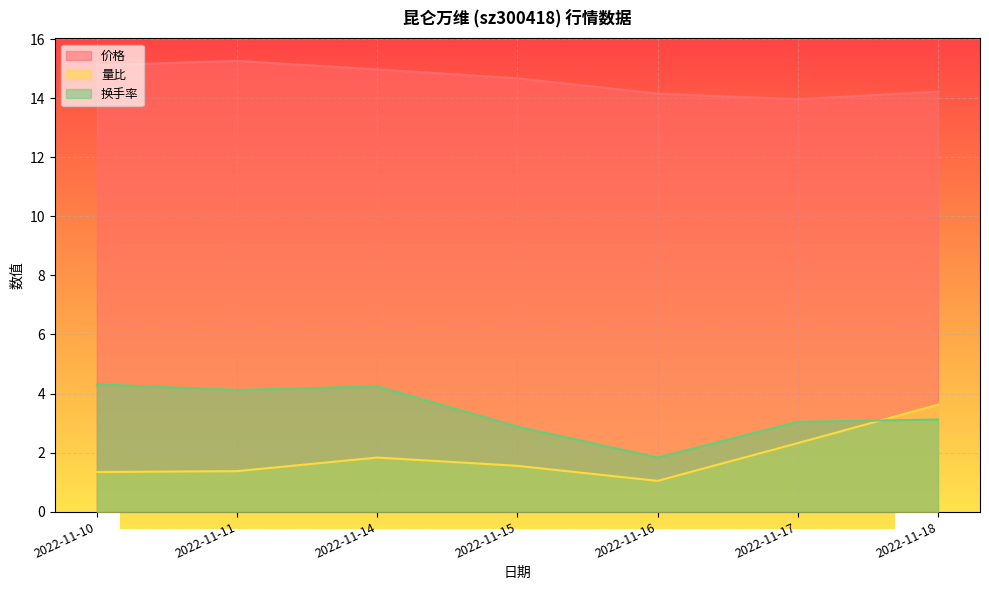

Reading left to right, what are all the values shown in this chart?

价格: 2022-11-10=15.1	2022-11-11=15.3	2022-11-14=15.0	2022-11-15=14.7	2022-11-16=14.2	2022-11-17=14.0	2022-11-18=14.2
量比: 2022-11-10=1.3	2022-11-11=1.4	2022-11-14=1.8	2022-11-15=1.6	2022-11-16=1.0	2022-11-17=2.3	2022-11-18=3.6
换手率: 2022-11-10=4.3	2022-11-11=4.1	2022-11-14=4.2	2022-11-15=2.9	2022-11-16=1.8	2022-11-17=3.0	2022-11-18=3.1